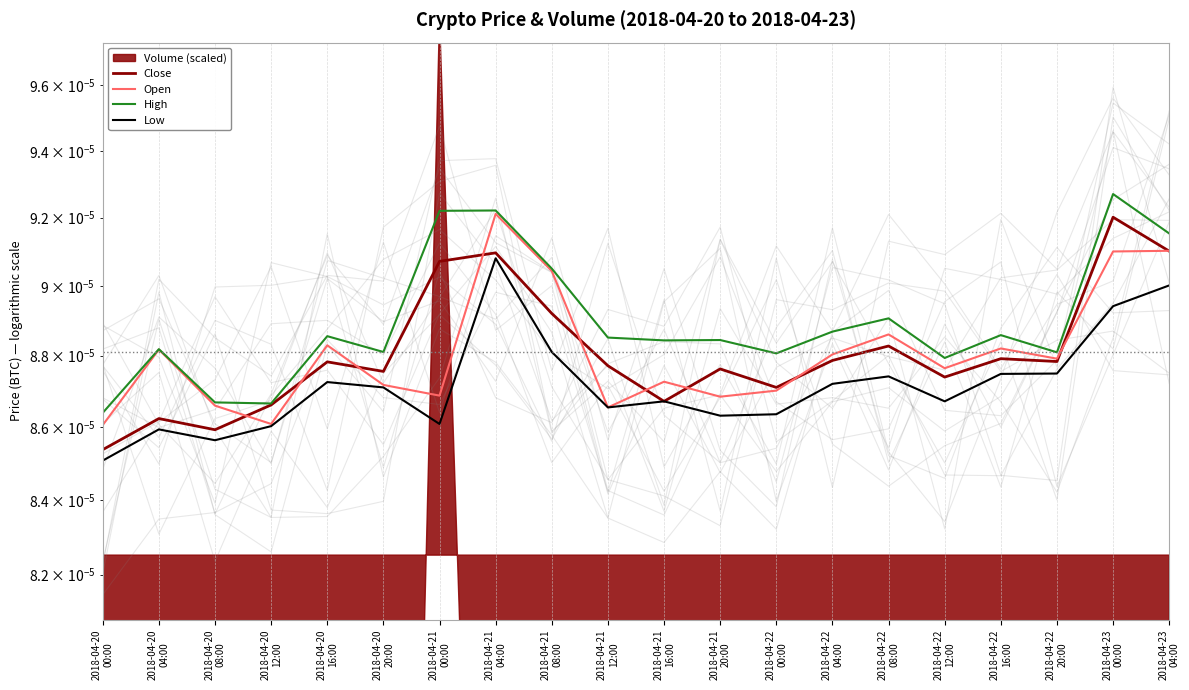

Which category has the lowest value across all series?

2018-04-20
00:00